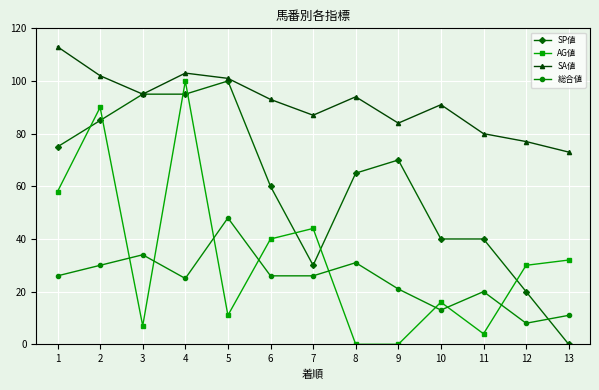

Reading left to right, extract all data points from this chart.

SP値: 1=75	2=85	3=95	4=95	5=100	6=60	7=30	8=65	9=70	10=40	11=40	12=20	13=0
AG値: 1=58	2=90	3=7	4=100	5=11	6=40	7=44	8=0	9=0	10=16	11=4	12=30	13=32
SA値: 1=113	2=102	3=95	4=103	5=101	6=93	7=87	8=94	9=84	10=91	11=80	12=77	13=73
総合値: 1=26	2=30	3=34	4=25	5=48	6=26	7=26	8=31	9=21	10=13	11=20	12=8	13=11